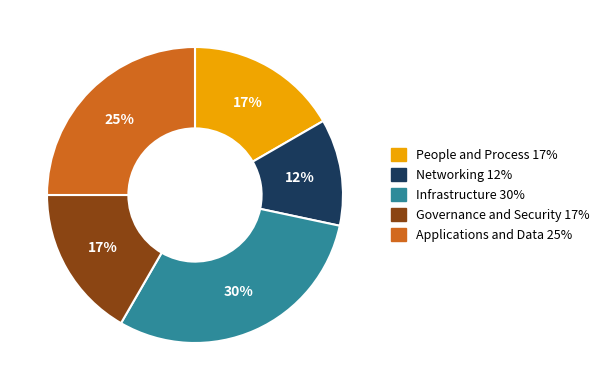

Which slice is the largest?

Infrastructure